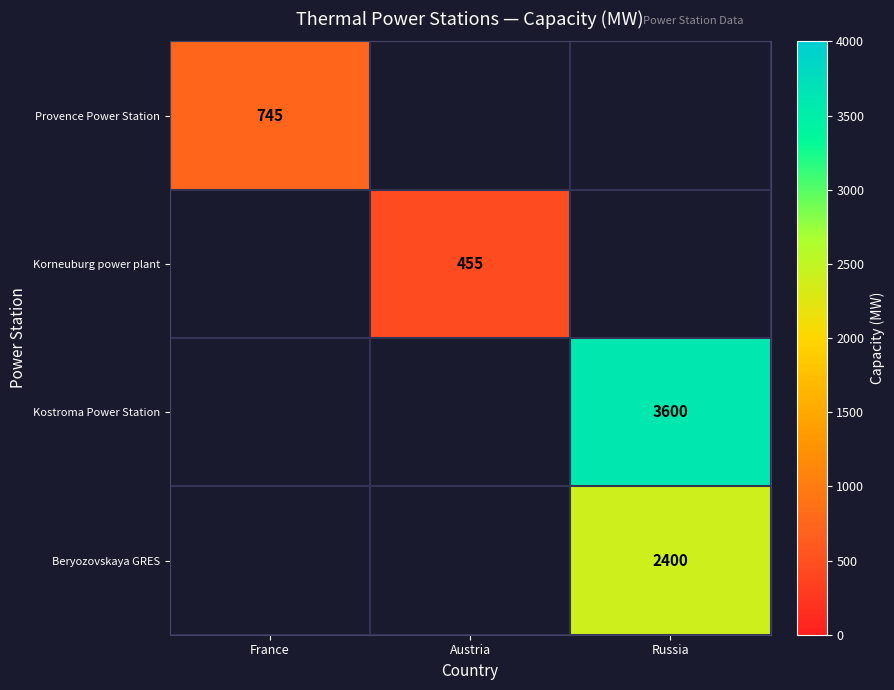

At which category does the chart reach its peak across all series?

Russia